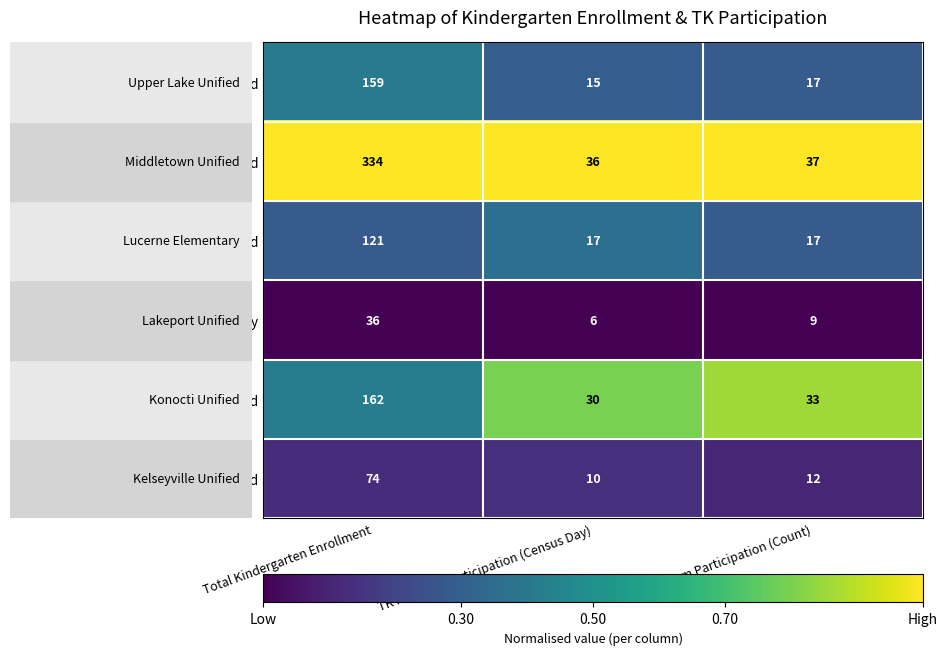

Reading left to right, extract all data points from this chart.

Kelseyville Unified: 159	15	17
Konocti Unified: 334	36	37
Lakeport Unified: 121	17	17
Lucerne Elementary: 36	6	9
Middletown Unified: 162	30	33
Upper Lake Unified: 74	10	12